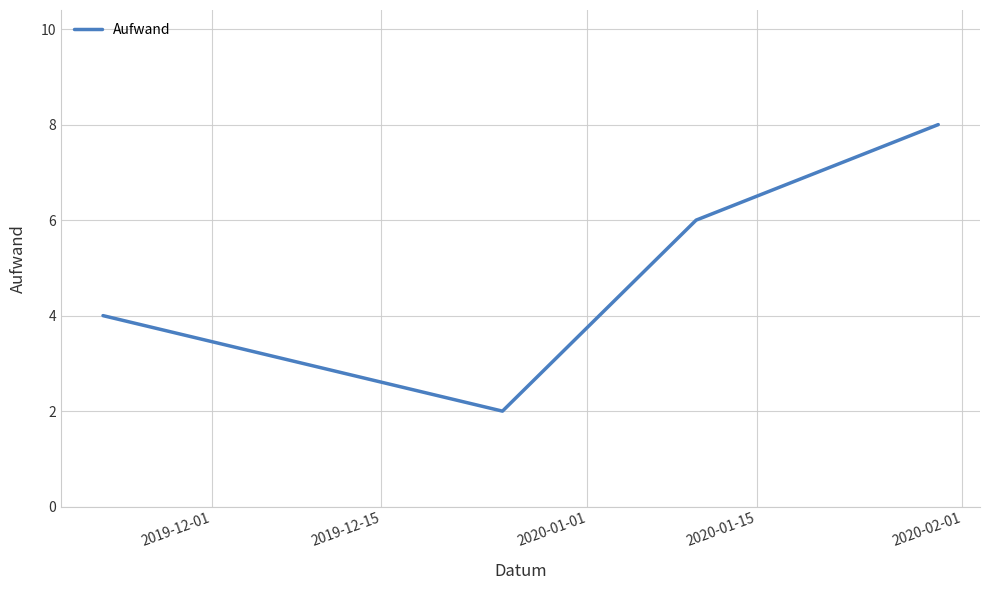

What is the maximum value shown in the chart?

8